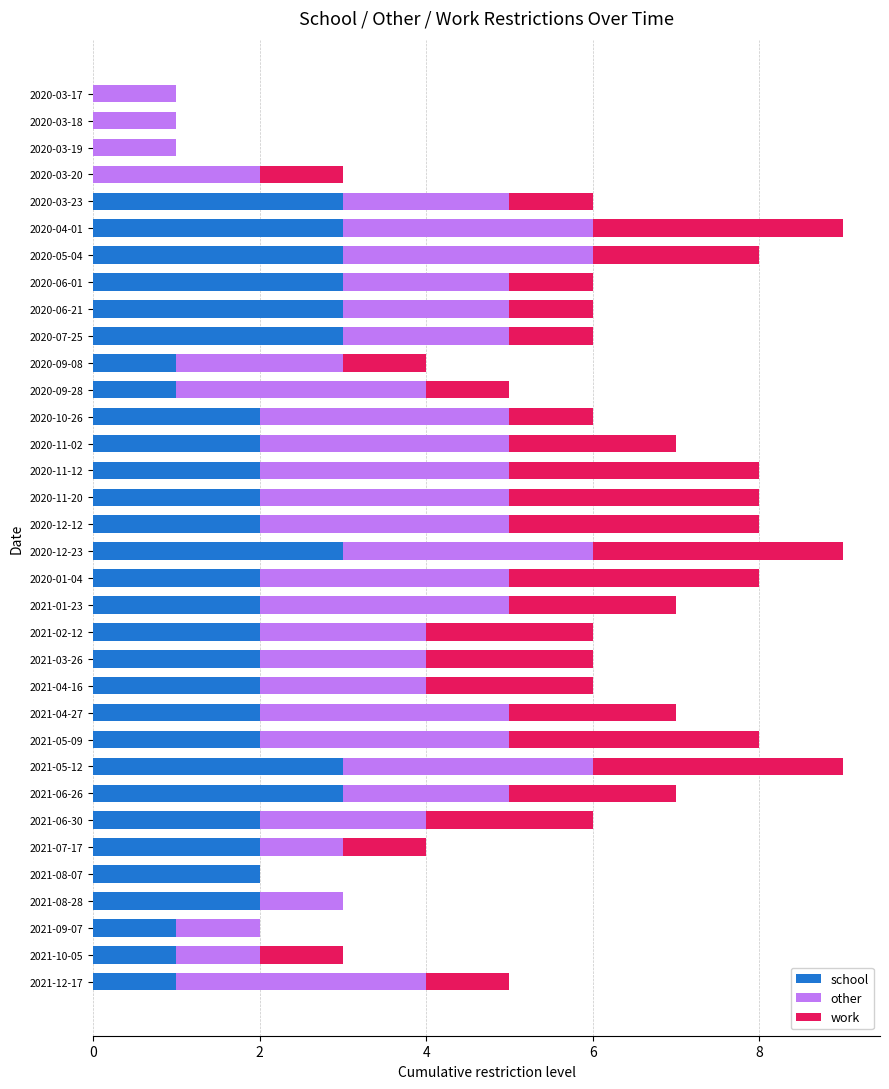

What is the total value across all series at 2021-08-28?

3